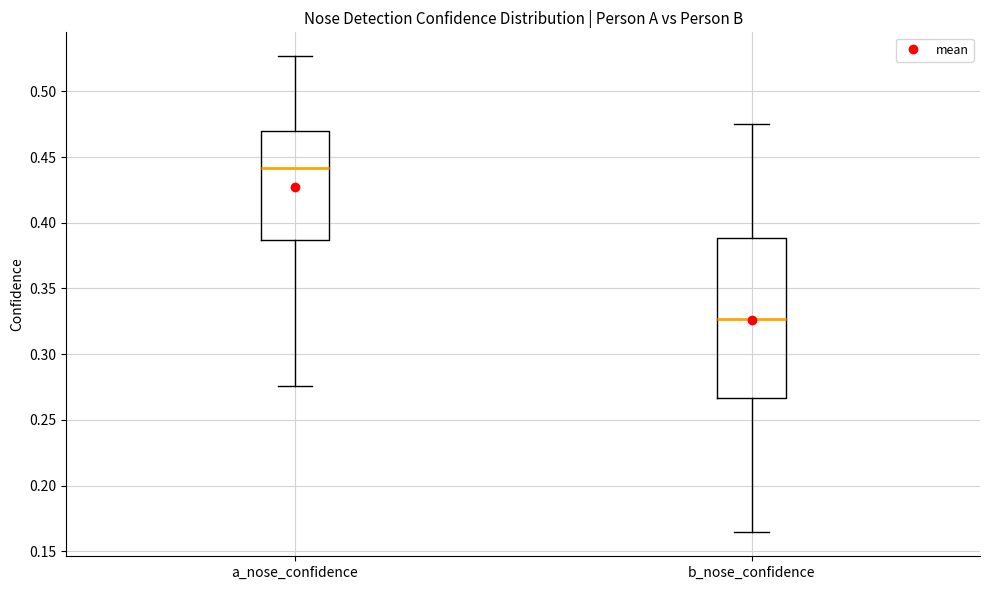

Which box has the highest median line?

a_nose_confidence